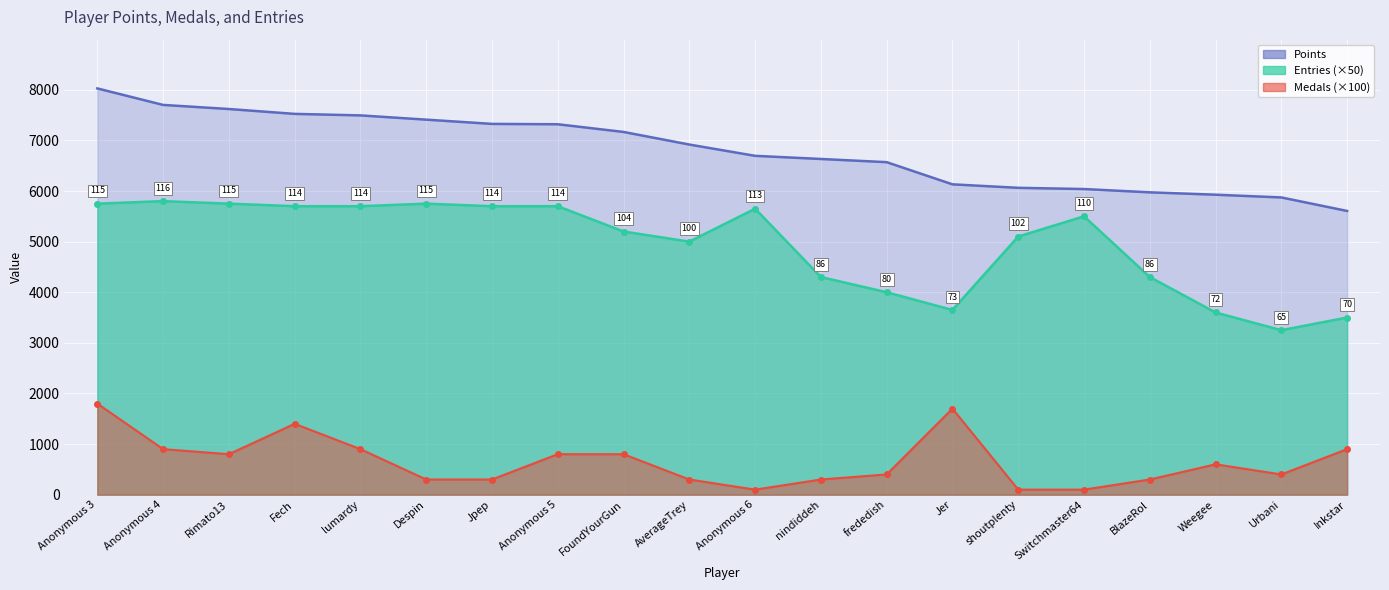

What is the minimum value for Points?

5606